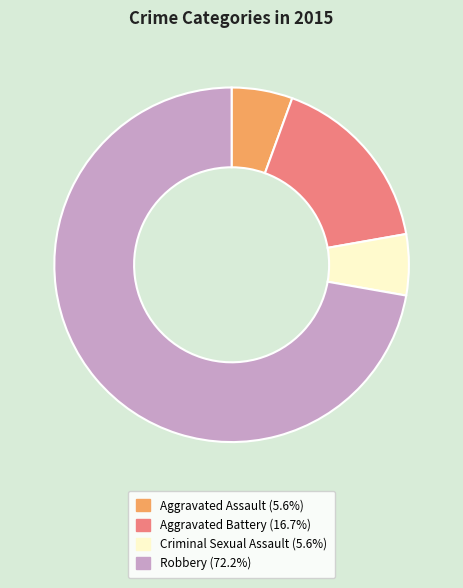

Which category has the biggest portion of the pie?

Robbery